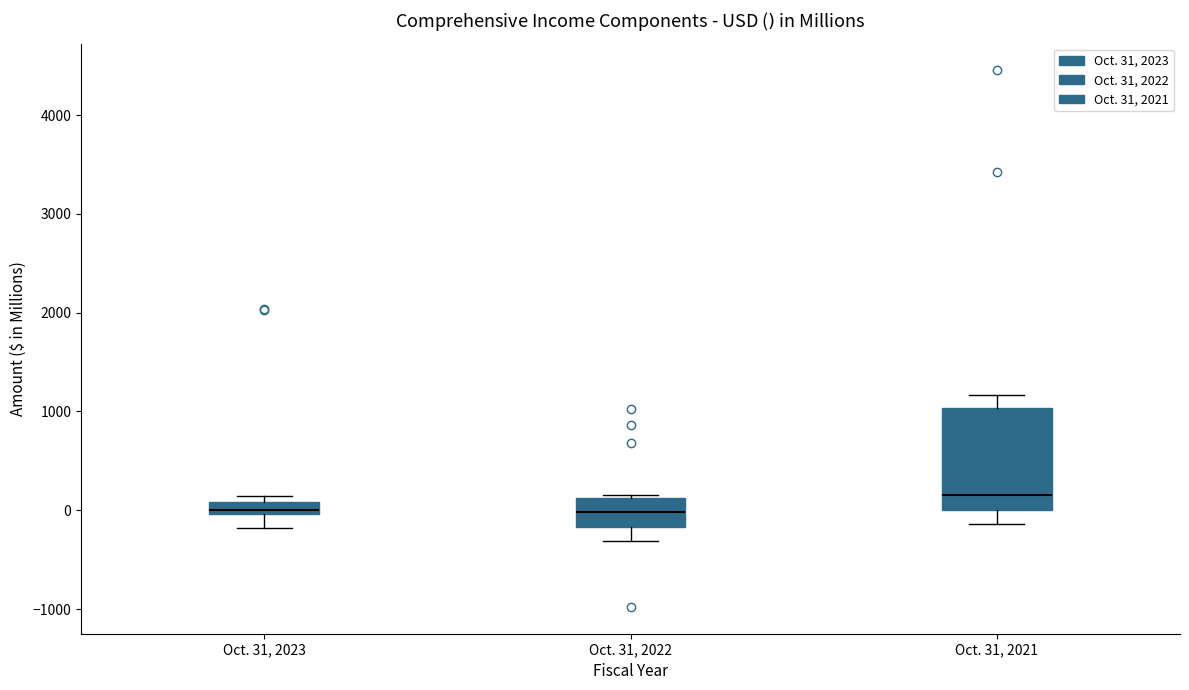

Where is the upper edge of the box for Oct. 31, 2022 on the y-axis? The values are not printed on the chart, so give them approximately, as read against the axis.

100